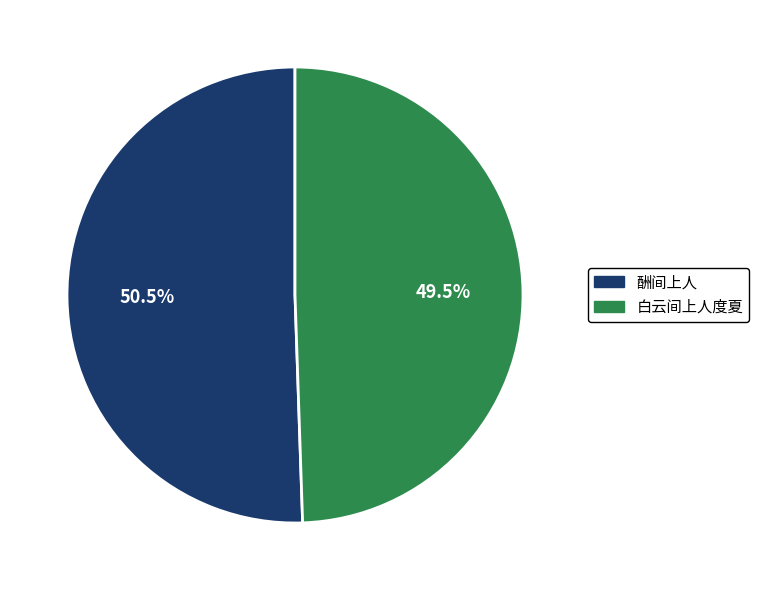

Which category accounts for the majority?

酬间上人